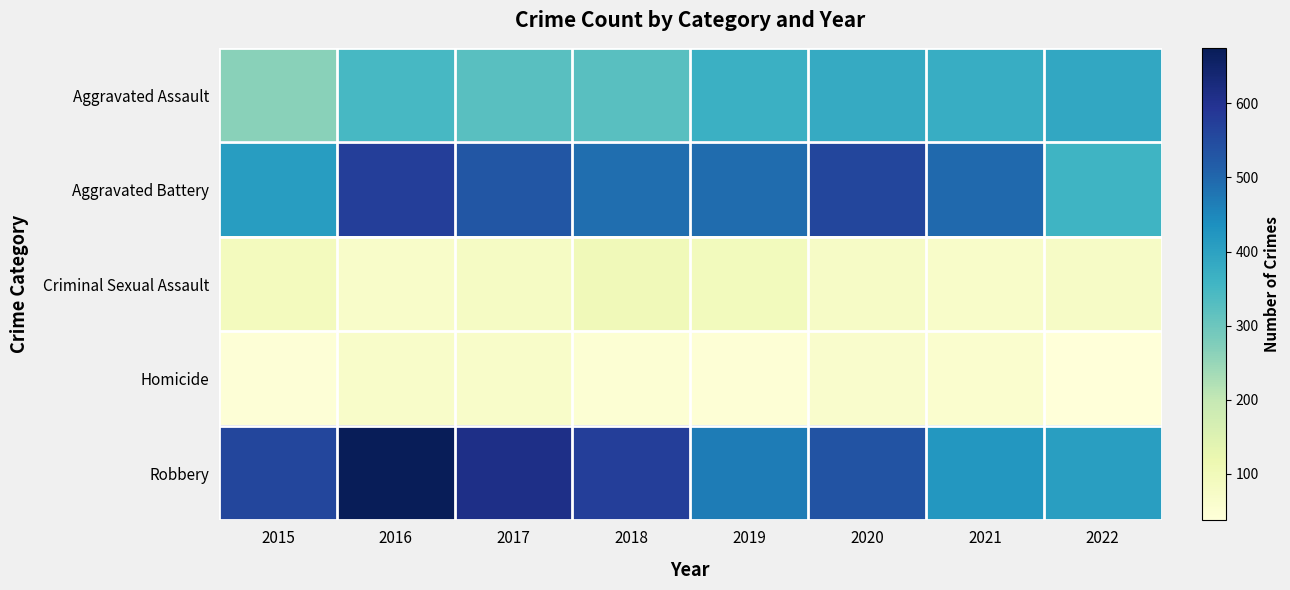

Which has a higher value, 2021 or 2017?

2021